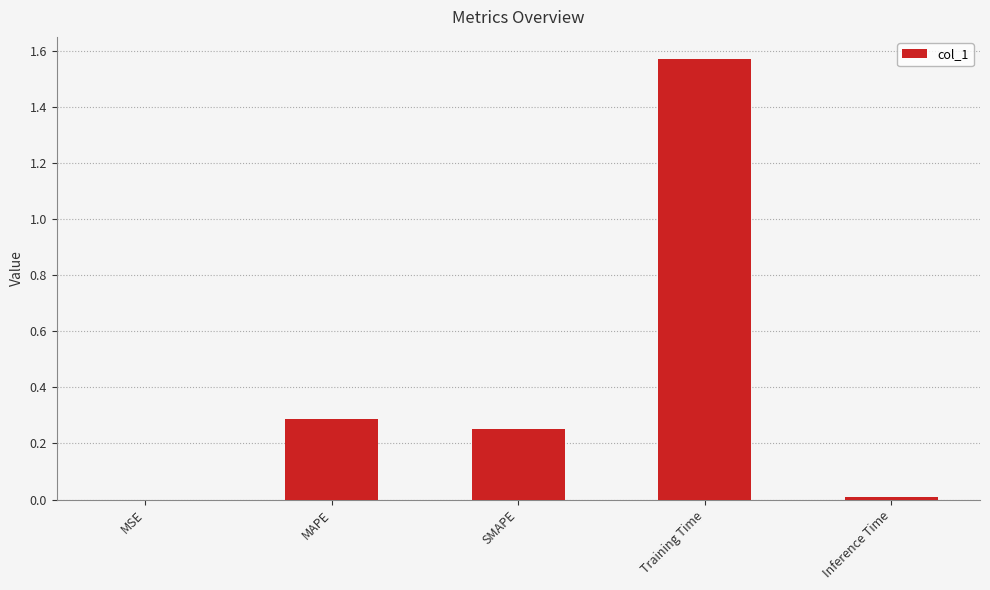

Which label corresponds to the largest value in the chart?

Training Time